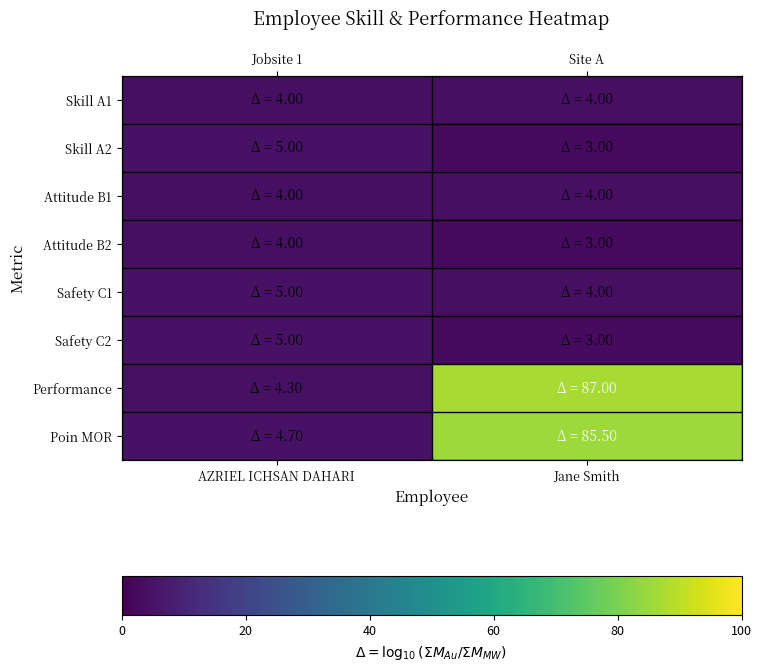

Count the Skill A2 values in the range 3 to 5.

2